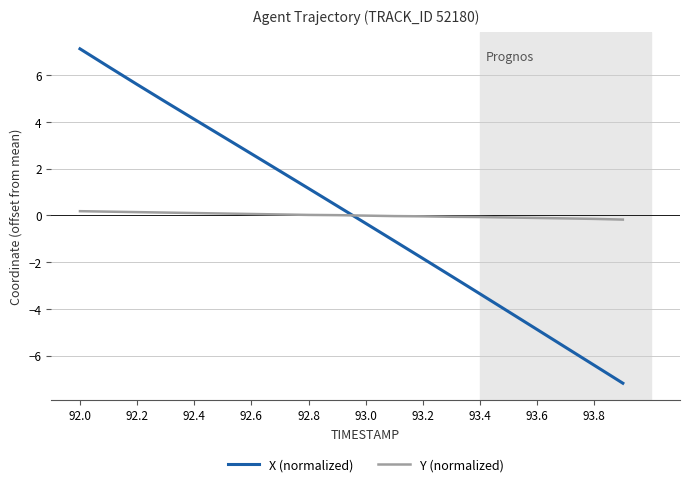

Which series ends up on top after the final intersection of Y (normalized) and X (normalized)?

Y (normalized)